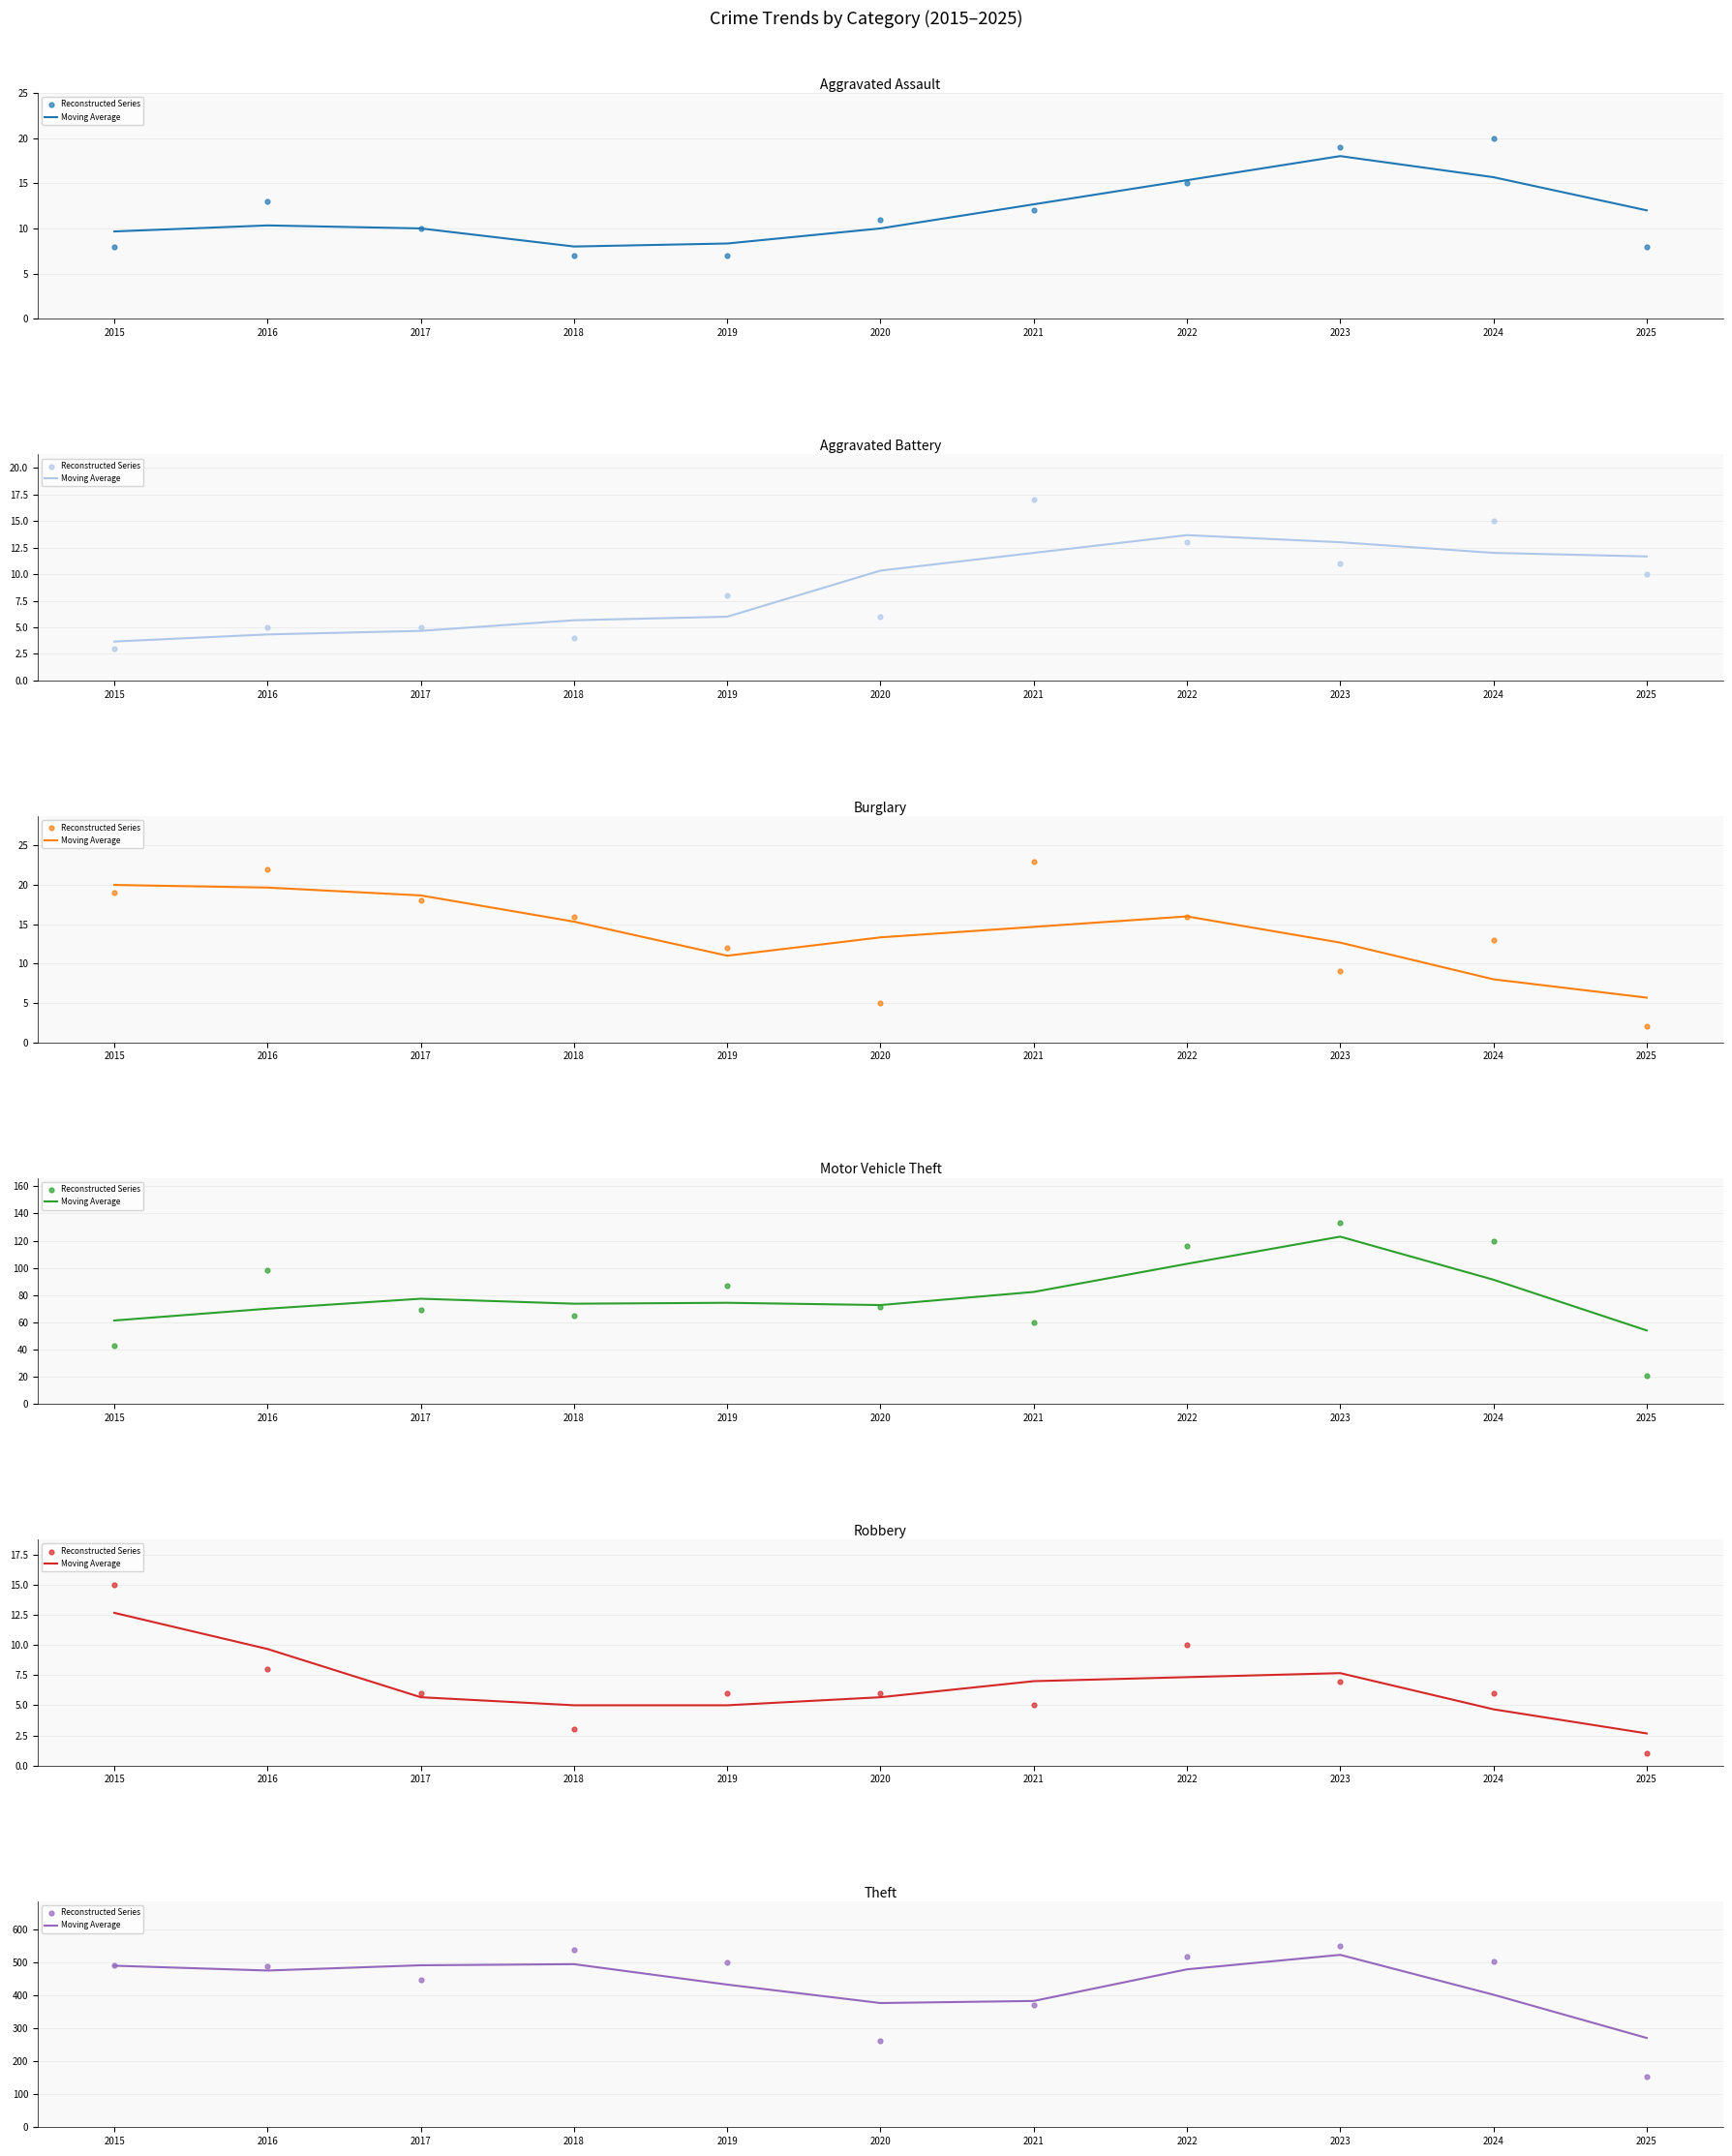

At which category is the sum across all series the highest?

2023